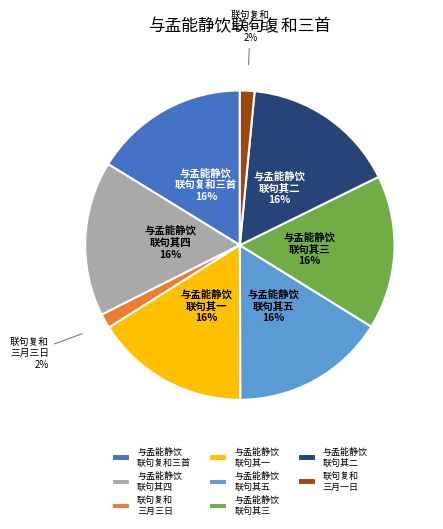

How many segments does this pie chart have?

8